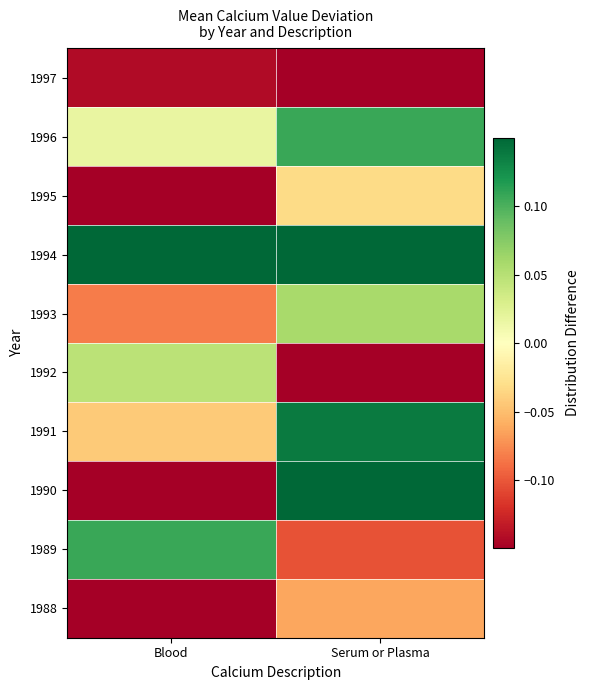

Which category has the highest value across all series?

Serum or Plasma